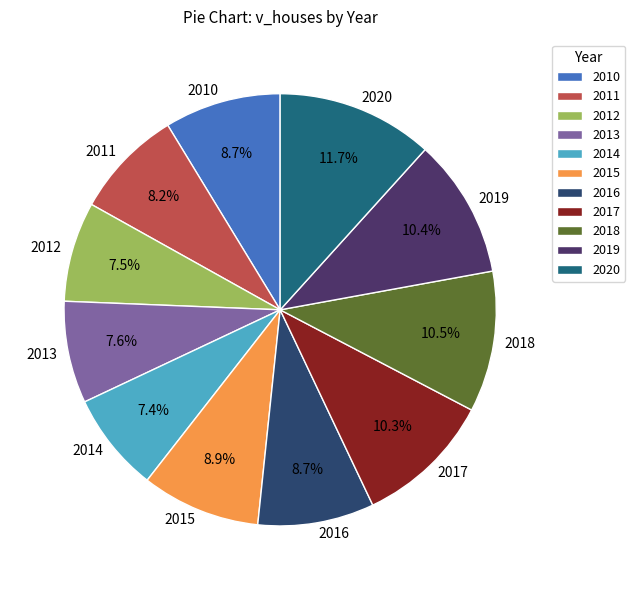

Which has a higher value, 2014 or 2011?

2011